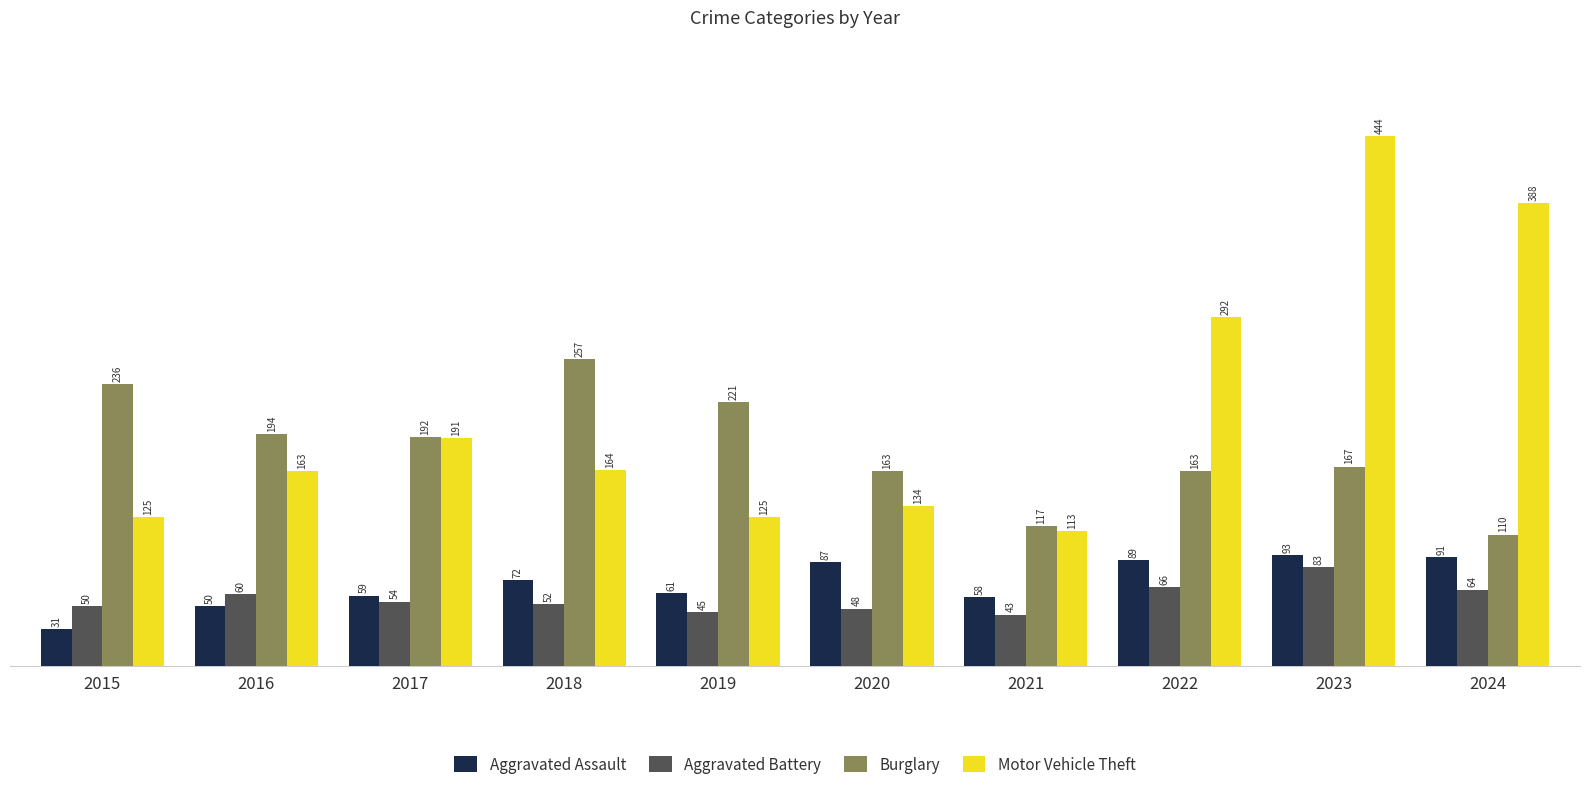

At which label is Motor Vehicle Theft closest to 278?

2022